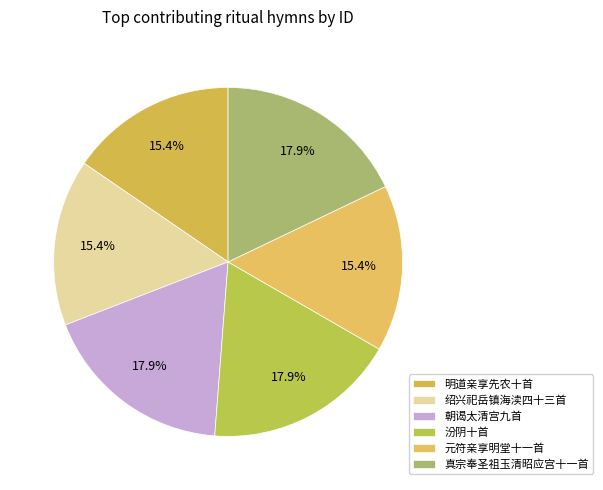

How many segments does this pie chart have?

6